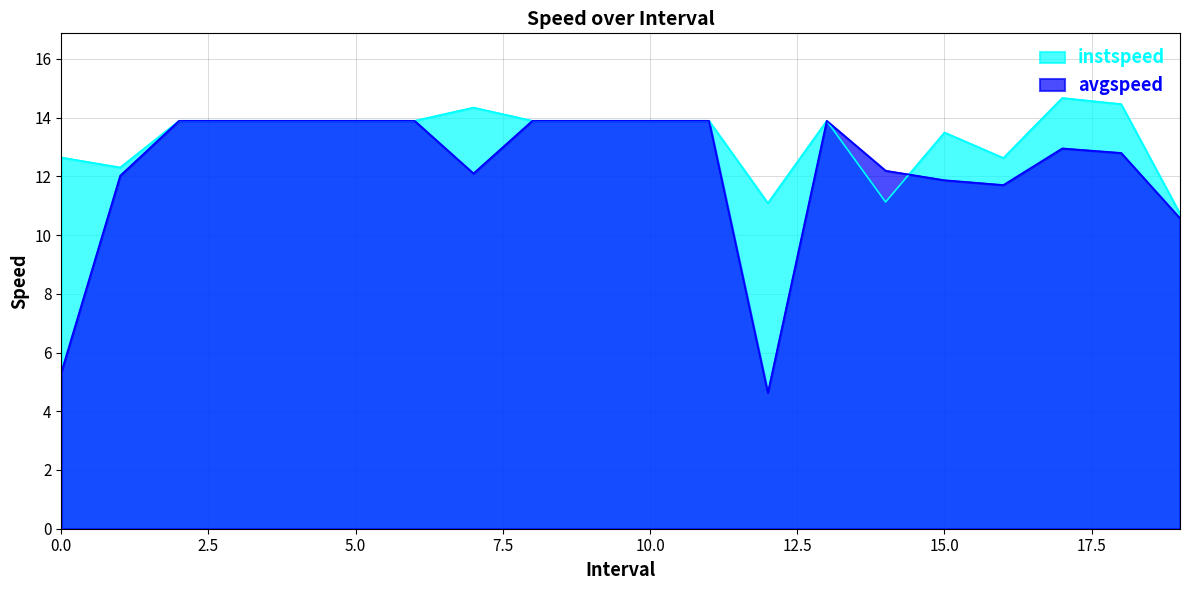

What is the lowest value of the avgspeed series?

4.6